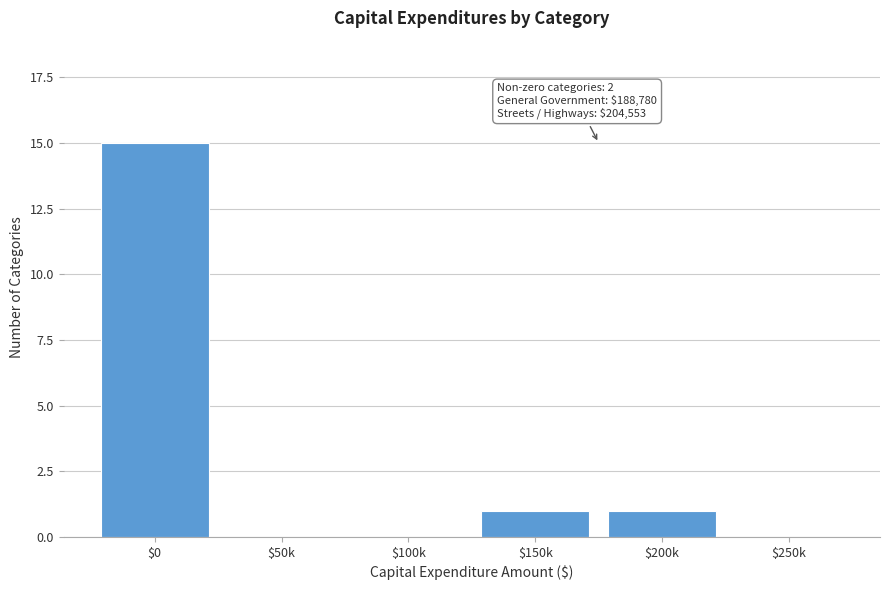

What is the sum of all values?

17